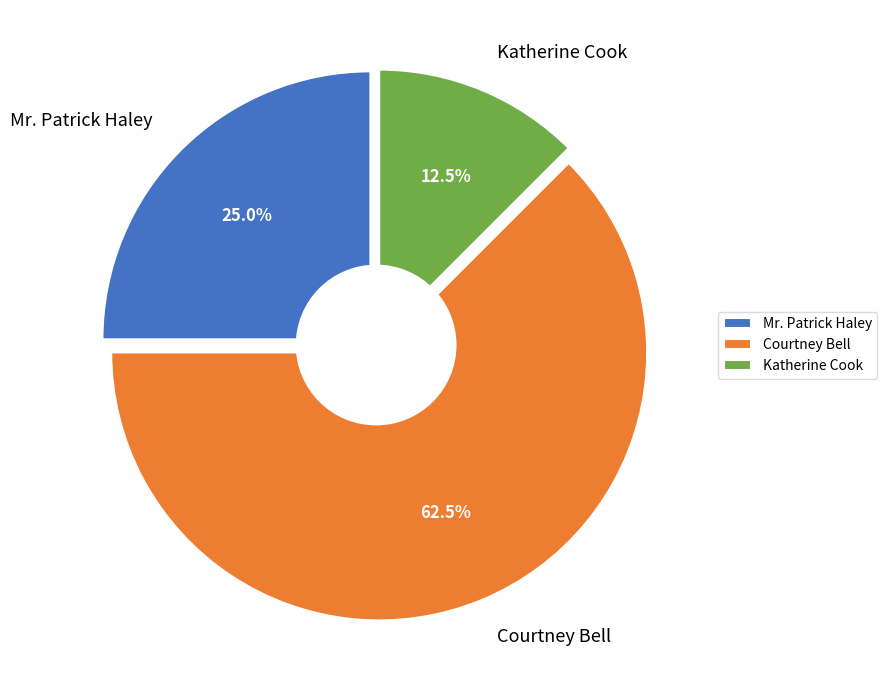

The Courtney Bell slice represents 54% of the pie. True or false?

False